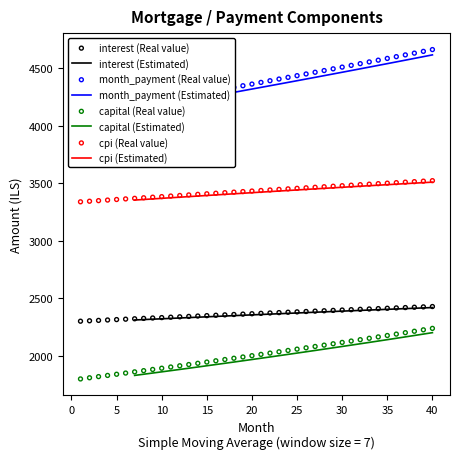

Which series has the largest total across all categories?

month_payment